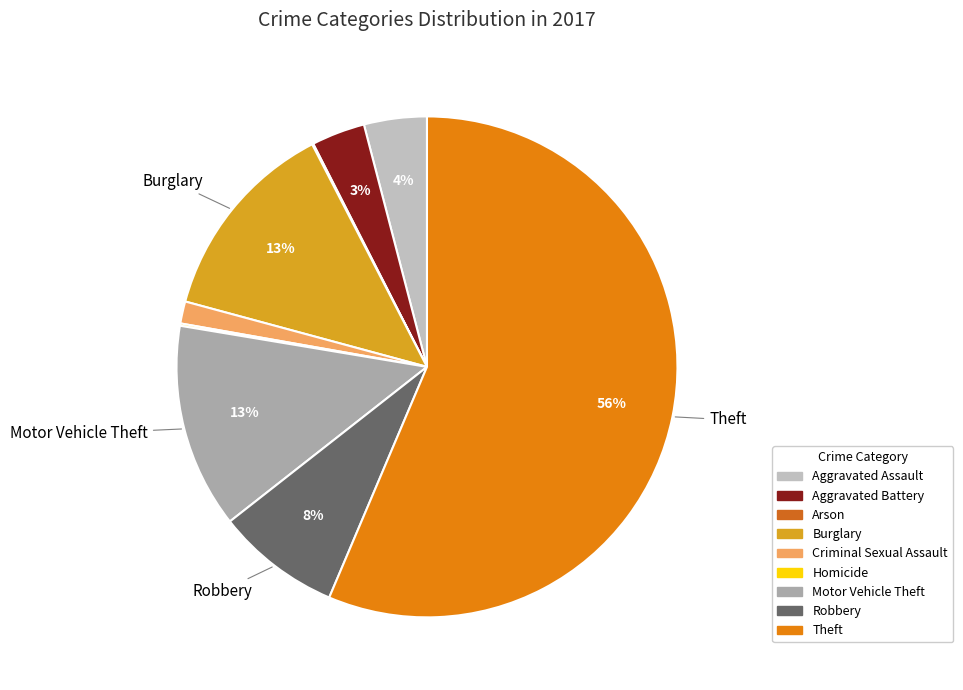

What is the smallest slice in the pie chart?

Arson